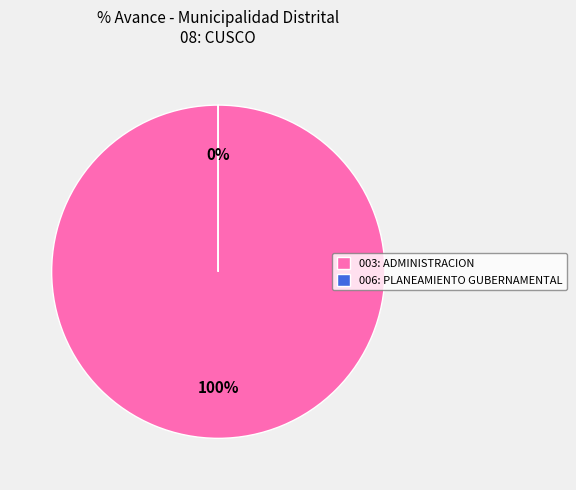

Rank the categories by value from highest to lowest.

003: ADMINISTRACION, 006: PLANEAMIENTO GUBERNAMENTAL